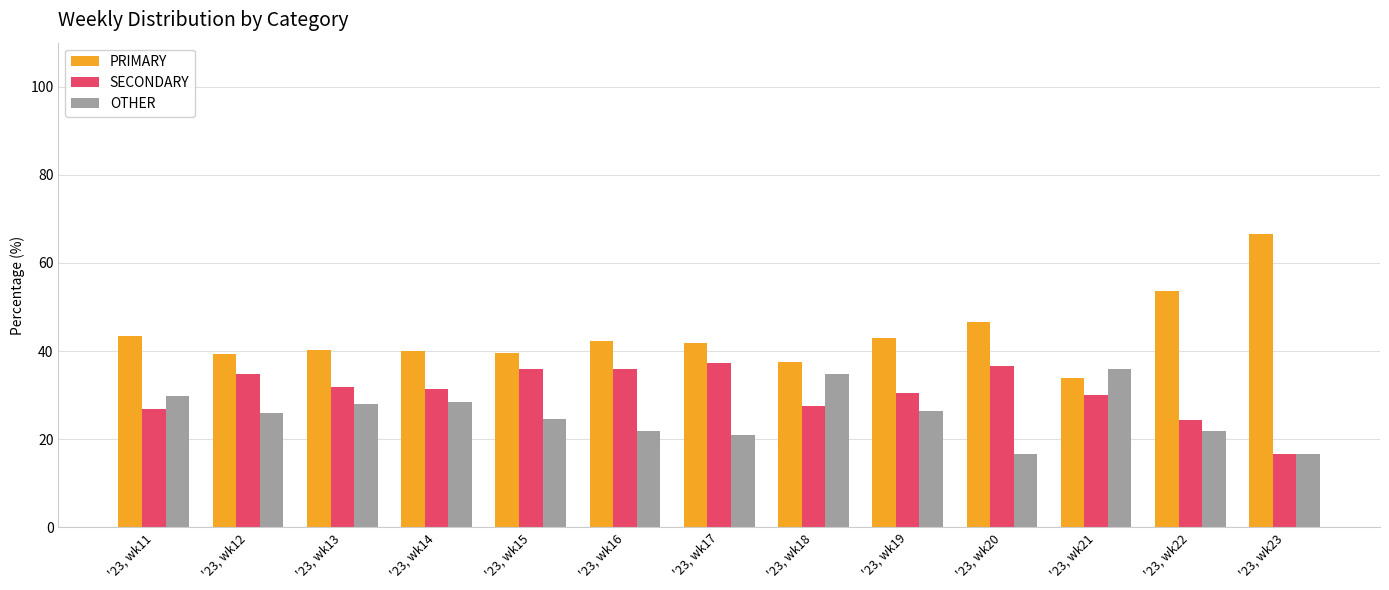

Which series has the widest spread of values?

PRIMARY